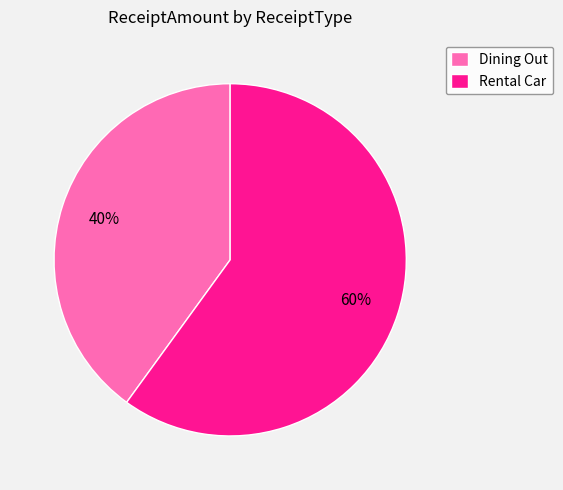

What percentage is the Rental Car slice, to the nearest percent?

60%